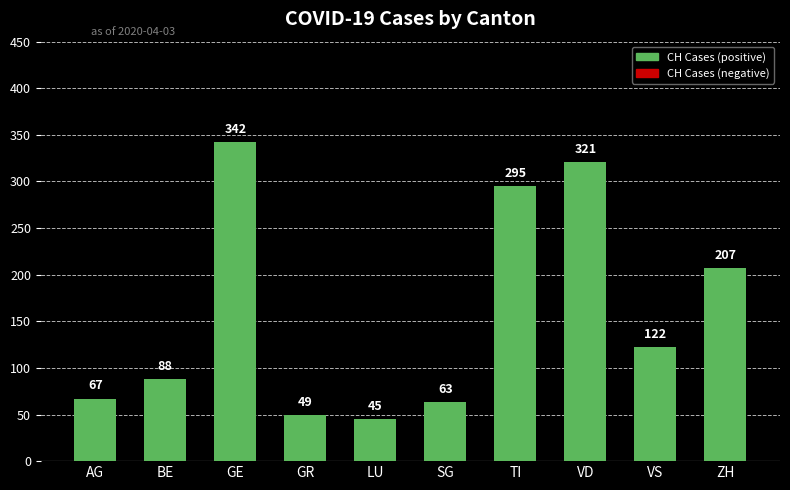

How many values are below 122?

5